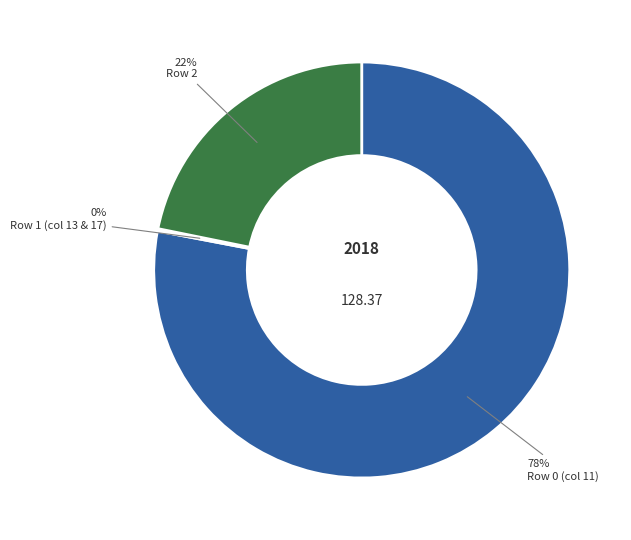

To the nearest percent, what is the average slice percentage?

33%